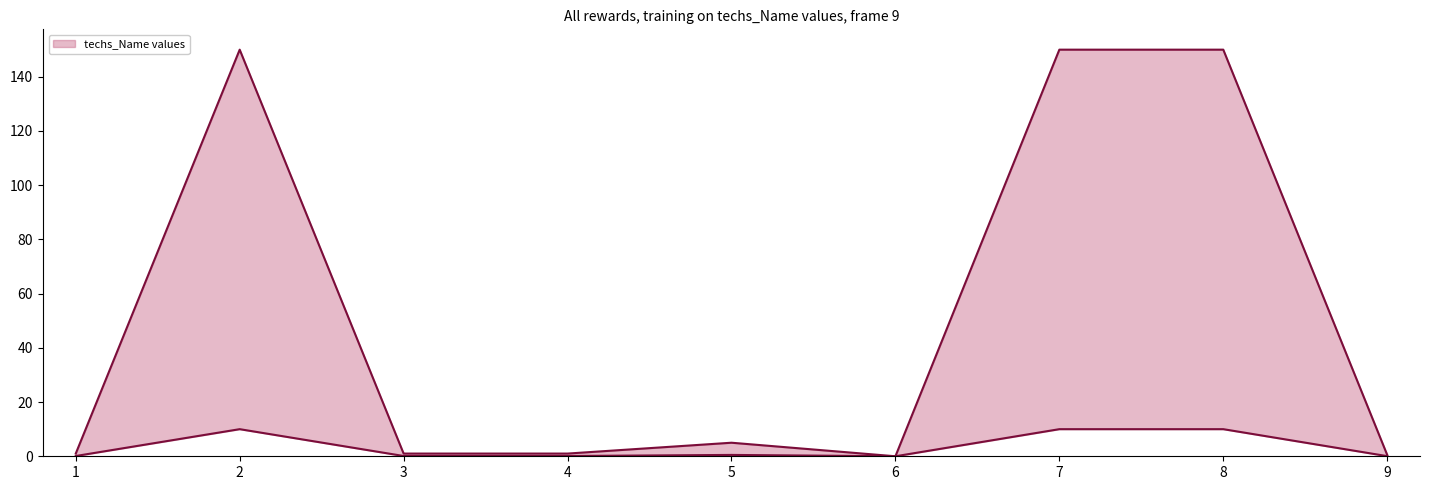

At which label does values_upper reach its minimum?

6